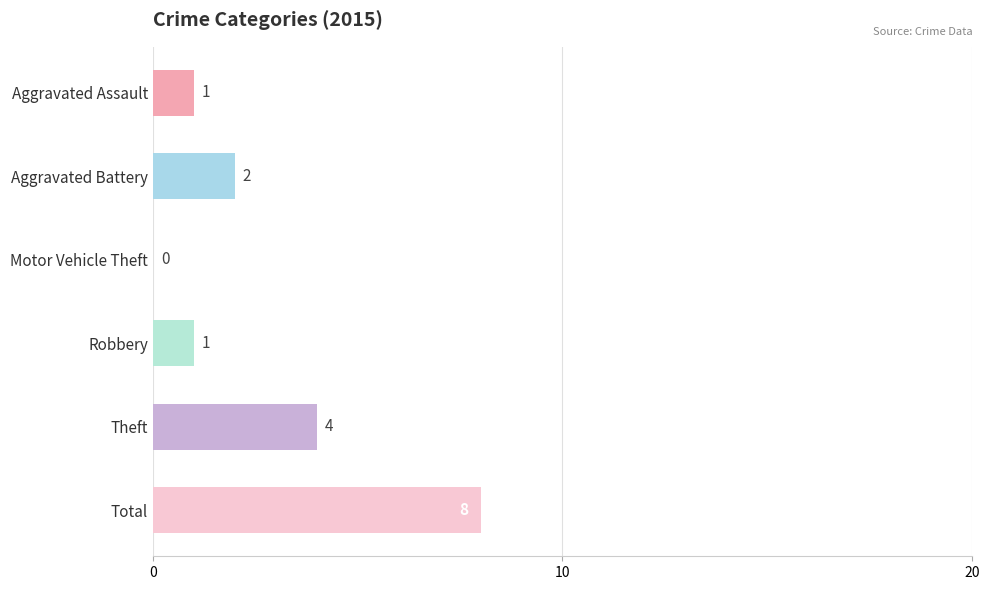

What value does the data have at Theft?

4